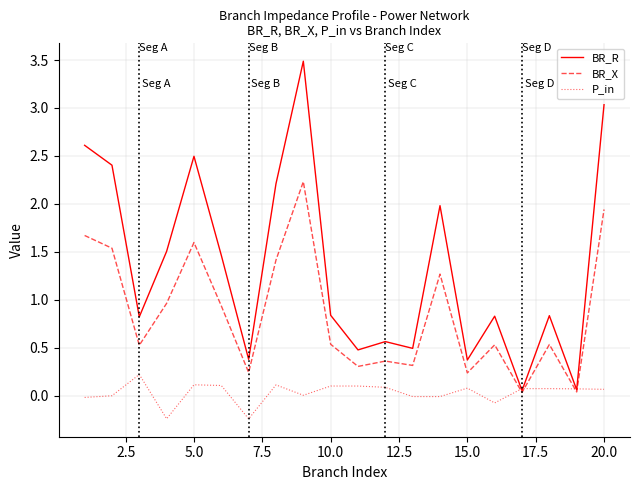

Which series has the largest range (max minus min)?

BR_R